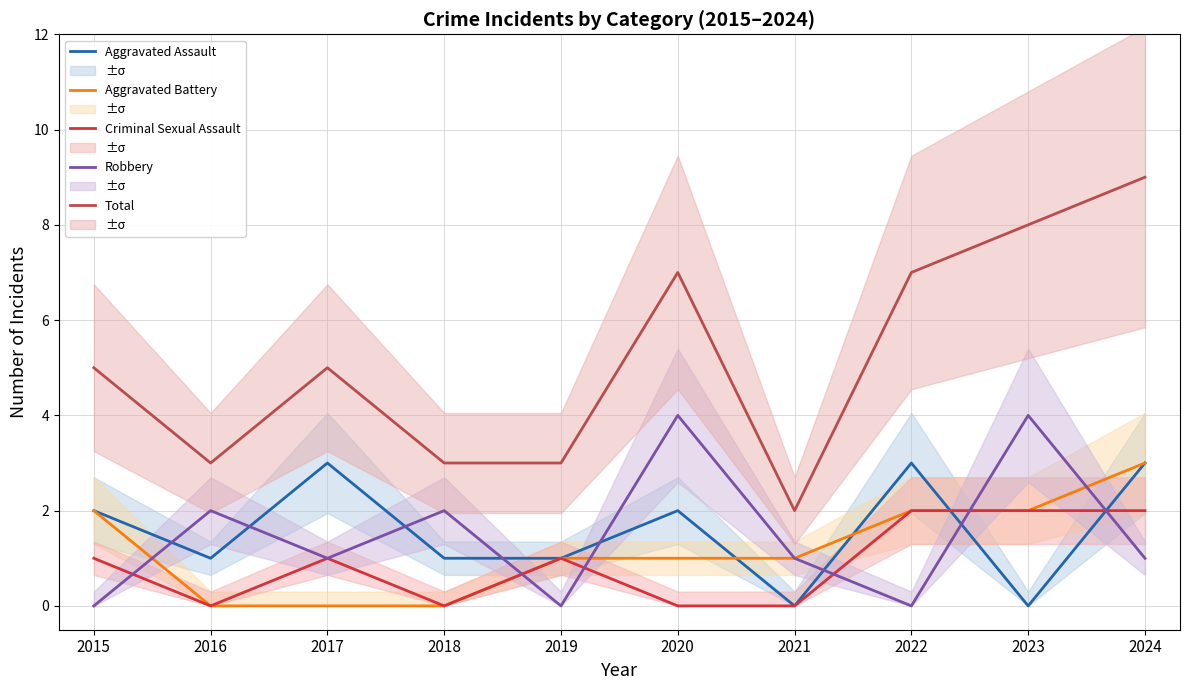

The Total series shows 7 at 2020. True or false?

True